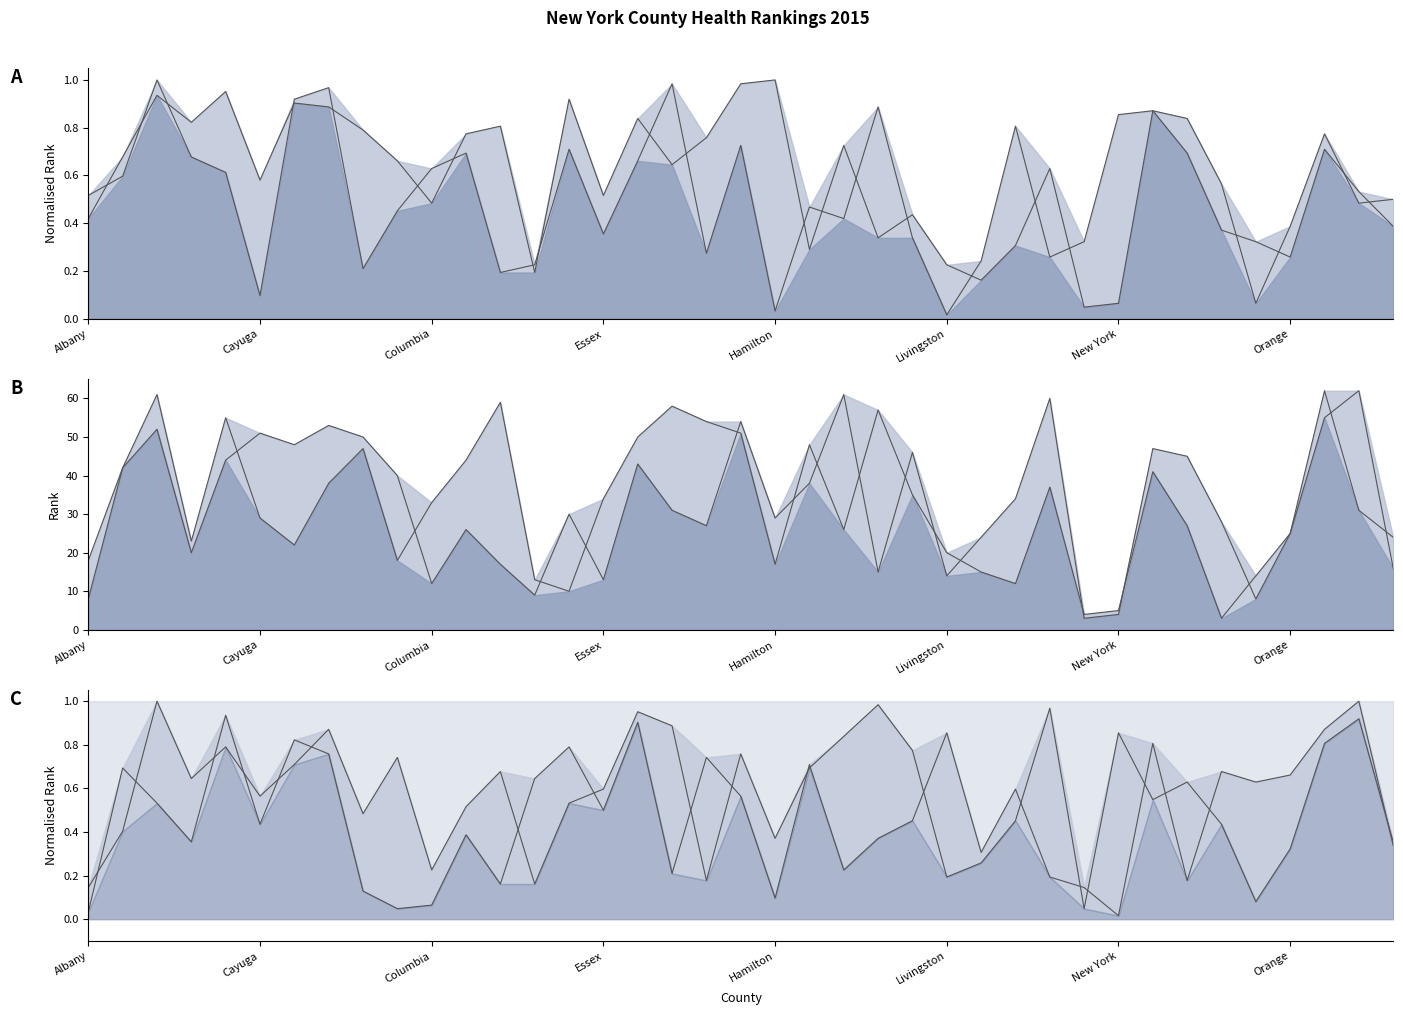

Reading right to left, list all the values displayed in this chart.

Length_of_Life_Rank_2015: Otsego=0.4	Oswego=0.5	Orleans=0.7	Orange=0.3	Ontario=0.3	Onondaga=0.4	Oneida=0.7	Niagara=0.9	New York=0.1	Nassau=0.0	Montgomery=0.6	Monroe=0.3	Madison=0.2	Livingston=0.2	Lewis=0.4	Kings=0.3	Jefferson=0.7	Herkimer=0.3	Hamilton=1.0	Greene=1.0	Genesee=0.8	Fulton=0.6	Franklin=0.8	Essex=0.5	Erie=0.9	Dutchess=0.2	Delaware=0.8	Cortland=0.8	Columbia=0.5	Clinton=0.7	Chenango=0.8	Chemung=0.9	Chautauqua=0.9	Cayuga=0.6	Cattaraugus=1.0	Broome=0.8	Bronx=0.9	Allegany=0.7	Albany=0.4
Quality_of_Life_Rank_2015: Otsego=0.5	Oswego=0.5	Orleans=0.8	Orange=0.4	Ontario=0.1	Onondaga=0.6	Oneida=0.8	Niagara=0.9	New York=0.9	Nassau=0.3	Montgomery=0.3	Monroe=0.8	Madison=0.2	Livingston=0.0	Lewis=0.3	Kings=0.9	Jefferson=0.4	Herkimer=0.5	Hamilton=0.0	Greene=0.7	Genesee=0.3	Fulton=1.0	Franklin=0.7	Essex=0.4	Erie=0.7	Dutchess=0.2	Delaware=0.2	Cortland=0.7	Columbia=0.6	Clinton=0.5	Chenango=0.2	Chemung=1.0	Chautauqua=0.9	Cayuga=0.1	Cattaraugus=0.6	Broome=0.7	Bronx=1.0	Allegany=0.6	Albany=0.5
Health_Behaviors_Rank_2015: Otsego=16.0	Oswego=62.0	Orleans=55.0	Orange=25.0	Ontario=8.0	Onondaga=28.0	Oneida=45.0	Niagara=47.0	New York=4.0	Nassau=3.0	Montgomery=60.0	Monroe=34.0	Madison=24.0	Livingston=14.0	Lewis=46.0	Kings=15.0	Jefferson=61.0	Herkimer=38.0	Hamilton=29.0	Greene=54.0	Genesee=27.0	Fulton=31.0	Franklin=43.0	Essex=13.0	Erie=30.0	Dutchess=9.0	Delaware=17.0	Cortland=26.0	Columbia=12.0	Clinton=40.0	Chenango=50.0	Chemung=53.0	Chautauqua=48.0	Cayuga=51.0	Cattaraugus=44.0	Broome=20.0	Bronx=52.0	Allegany=42.0	Albany=18.0
Clinical_Care_Rank_2015: Otsego=24.0	Oswego=31.0	Orleans=62.0	Orange=25.0	Ontario=14.0	Onondaga=3.0	Oneida=27.0	Niagara=41.0	New York=5.0	Nassau=4.0	Montgomery=37.0	Monroe=12.0	Madison=15.0	Livingston=20.0	Lewis=35.0	Kings=57.0	Jefferson=26.0	Herkimer=48.0	Hamilton=17.0	Greene=51.0	Genesee=54.0	Fulton=58.0	Franklin=50.0	Essex=34.0	Erie=10.0	Dutchess=13.0	Delaware=59.0	Cortland=44.0	Columbia=33.0	Clinton=18.0	Chenango=47.0	Chemung=38.0	Chautauqua=22.0	Cayuga=29.0	Cattaraugus=55.0	Broome=23.0	Bronx=61.0	Allegany=42.0	Albany=8.0
Social_Economic_Factors_Rank_2015: Otsego=0.4	Oswego=0.9	Orleans=0.8	Orange=0.3	Ontario=0.1	Onondaga=0.4	Oneida=0.6	Niagara=0.5	New York=0.9	Nassau=0.0	Montgomery=1.0	Monroe=0.5	Madison=0.3	Livingston=0.2	Lewis=0.8	Kings=1.0	Jefferson=0.8	Herkimer=0.7	Hamilton=0.4	Greene=0.8	Genesee=0.2	Fulton=0.9	Franklin=1.0	Essex=0.6	Erie=0.5	Dutchess=0.2	Delaware=0.7	Cortland=0.5	Columbia=0.2	Clinton=0.7	Chenango=0.5	Chemung=0.9	Chautauqua=0.7	Cayuga=0.6	Cattaraugus=0.8	Broome=0.6	Bronx=1.0	Allegany=0.4	Albany=0.1
Physical_Environment_Rank_2015: Otsego=0.3	Oswego=1.0	Orleans=0.9	Orange=0.7	Ontario=0.6	Onondaga=0.7	Oneida=0.2	Niagara=0.8	New York=0.0	Nassau=0.1	Montgomery=0.2	Monroe=0.6	Madison=0.3	Livingston=0.9	Lewis=0.5	Kings=0.4	Jefferson=0.2	Herkimer=0.7	Hamilton=0.1	Greene=0.6	Genesee=0.7	Fulton=0.2	Franklin=0.9	Essex=0.5	Erie=0.8	Dutchess=0.6	Delaware=0.2	Cortland=0.4	Columbia=0.1	Clinton=0.0	Chenango=0.1	Chemung=0.8	Chautauqua=0.8	Cayuga=0.4	Cattaraugus=0.9	Broome=0.4	Bronx=0.5	Allegany=0.7	Albany=0.0